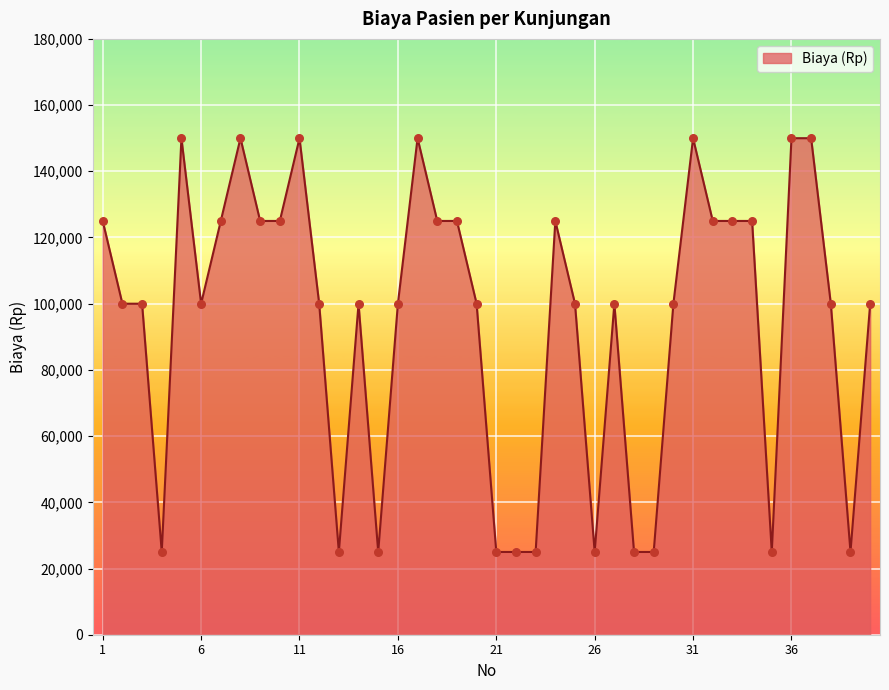

What is the difference between the maximum and minimum values?

125000